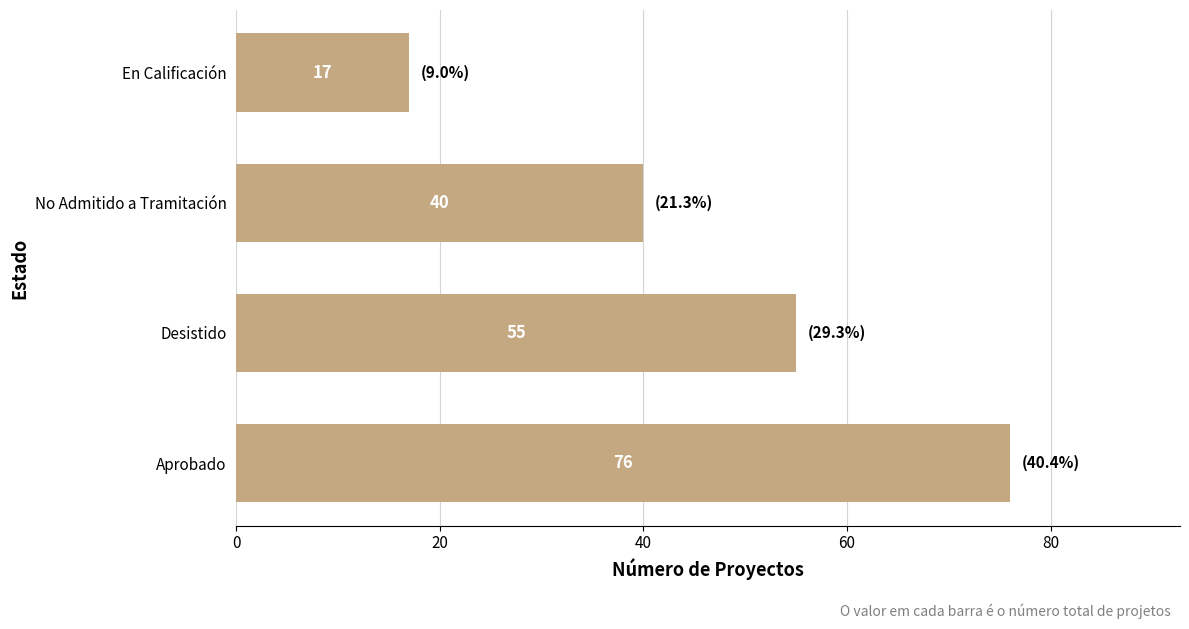

Does the chart contain any negative values?

No